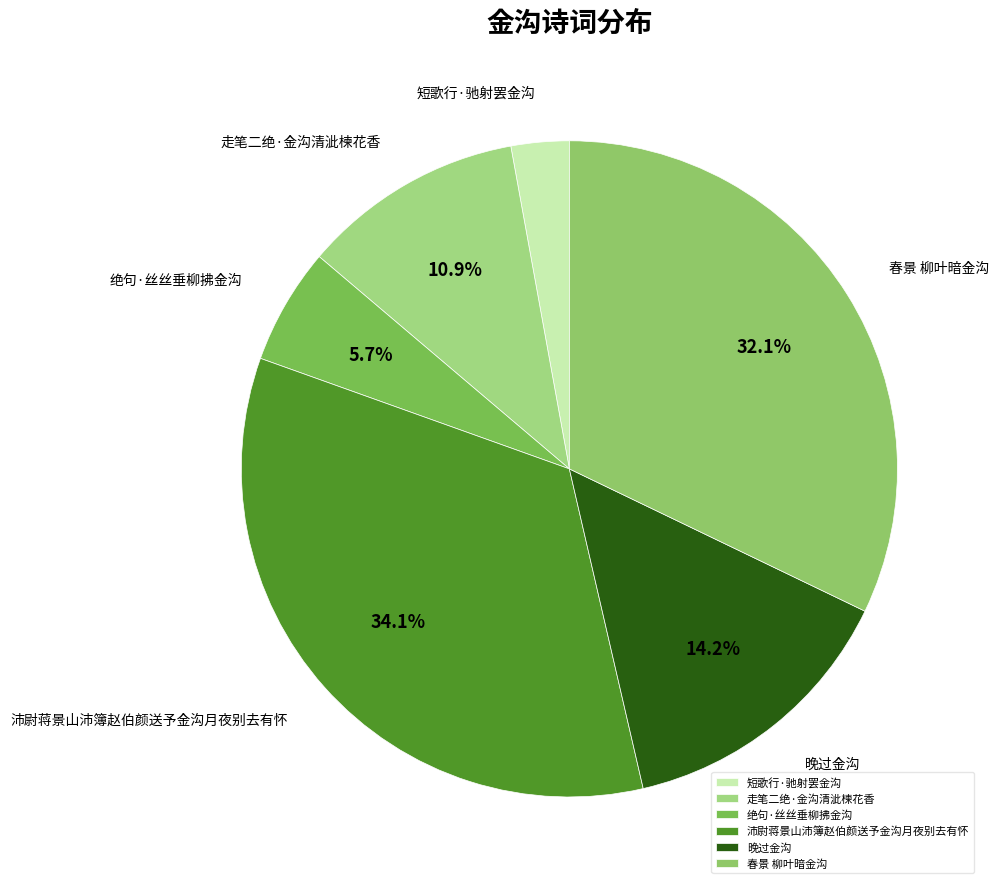

To the nearest percent, what is the average slice percentage?

17%